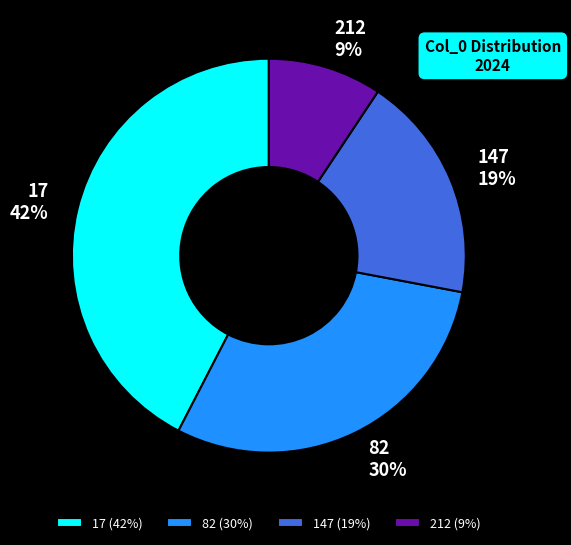

Between 82 and 147, which is larger?

82